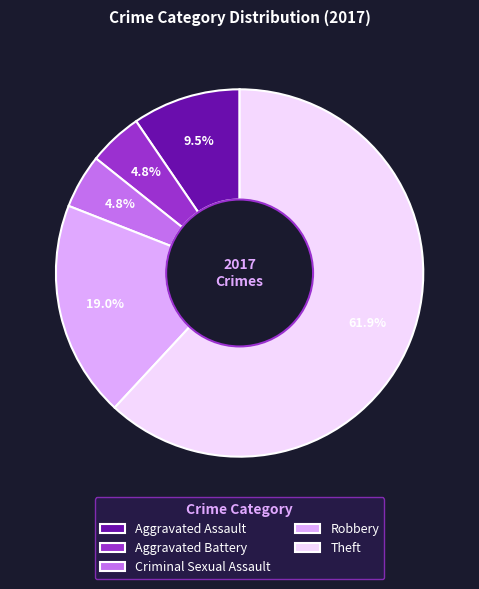

Which category has the biggest portion of the pie?

Theft